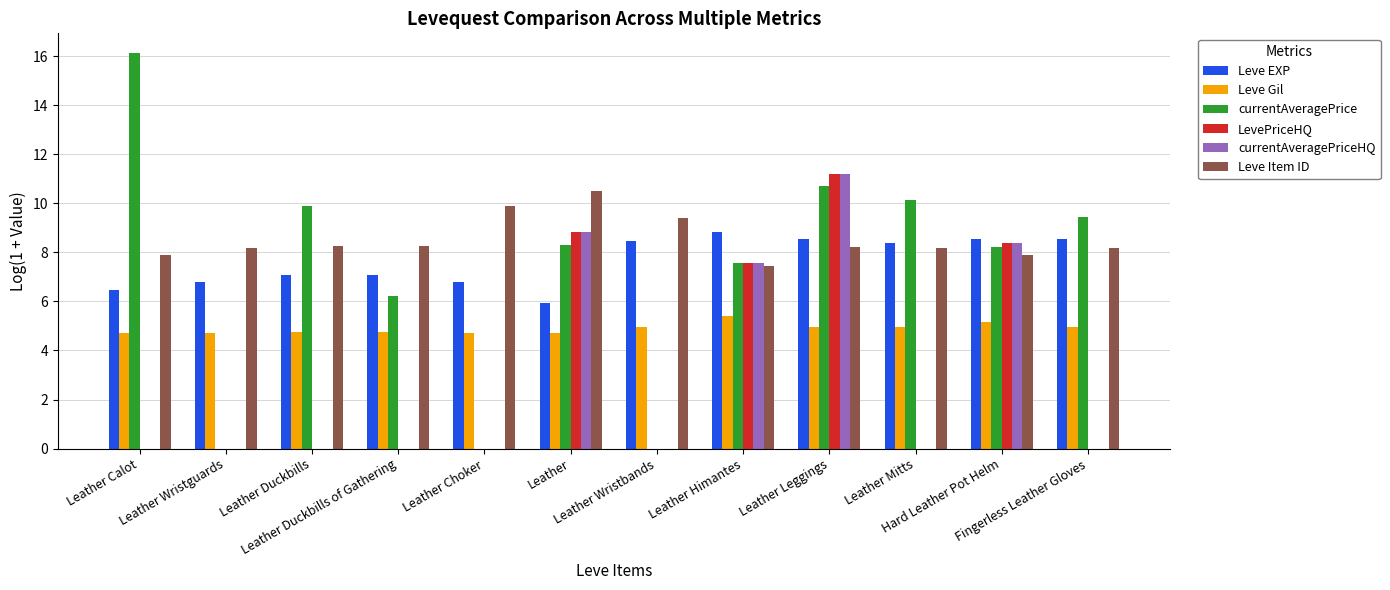

Reading left to right, transcribe all the data shown in this chart.

Leve EXP: 6.4	6.8	7.1	7.1	6.8	5.9	8.4	8.8	8.6	8.4	8.6	8.6
Leve Gil: 4.7	4.7	4.7	4.7	4.7	4.7	4.9	5.4	4.9	4.9	5.1	4.9
currentAveragePrice: 16.1	0.0	9.9	6.2	0.0	8.3	0.0	7.6	10.7	10.1	8.2	9.4
LevePriceHQ: 0.0	0.0	0.0	0.0	0.0	8.8	0.0	7.6	11.2	0.0	8.4	0.0
currentAveragePriceHQ: 0.0	0.0	0.0	0.0	0.0	8.8	0.0	7.6	11.2	0.0	8.4	0.0
Leve Item ID: 7.9	8.2	8.2	8.2	9.9	10.5	9.4	7.4	8.2	8.2	7.9	8.2